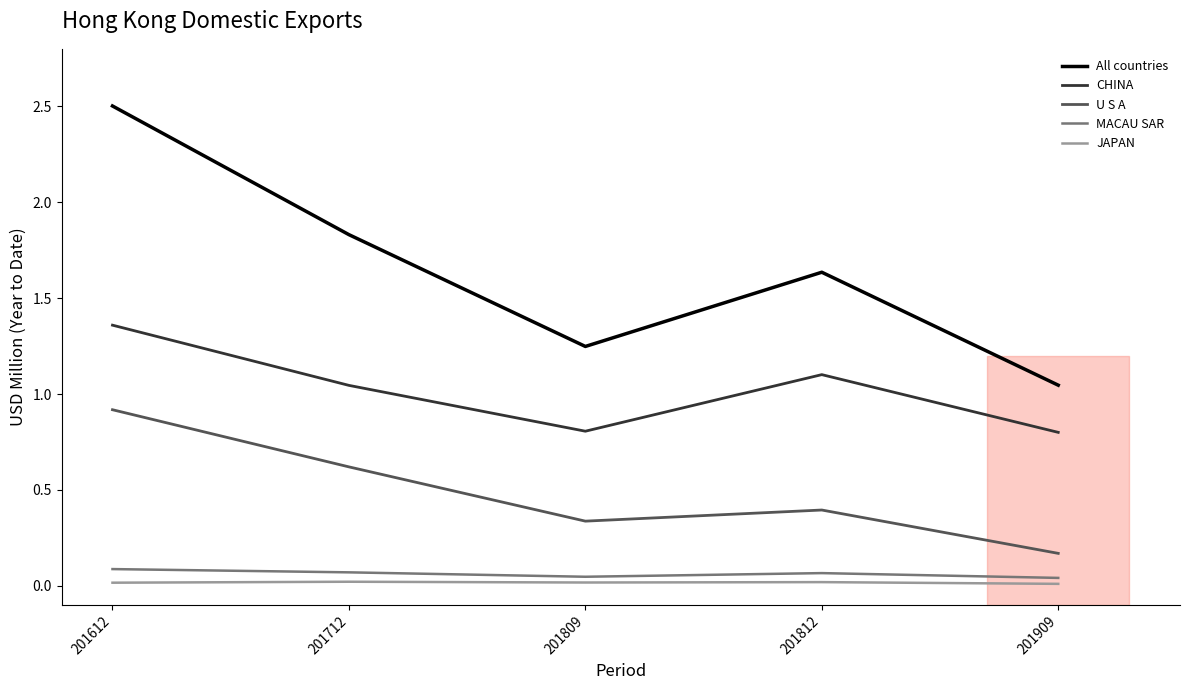

Which label corresponds to the largest value in the chart?

201612